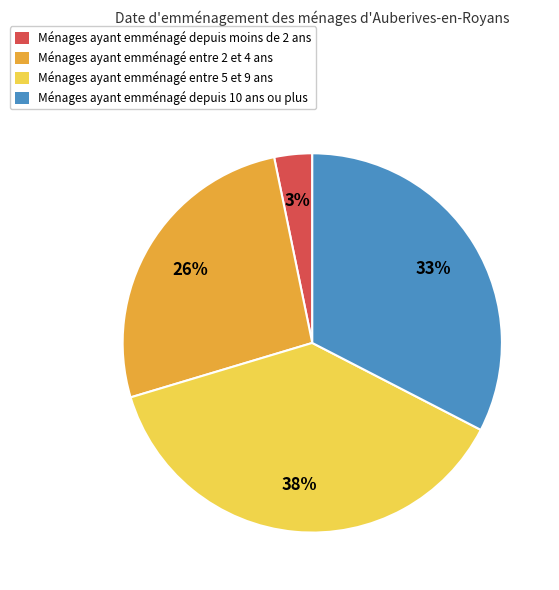

Which slice is the largest?

Ménages ayant emménagé entre 5 et 9 ans